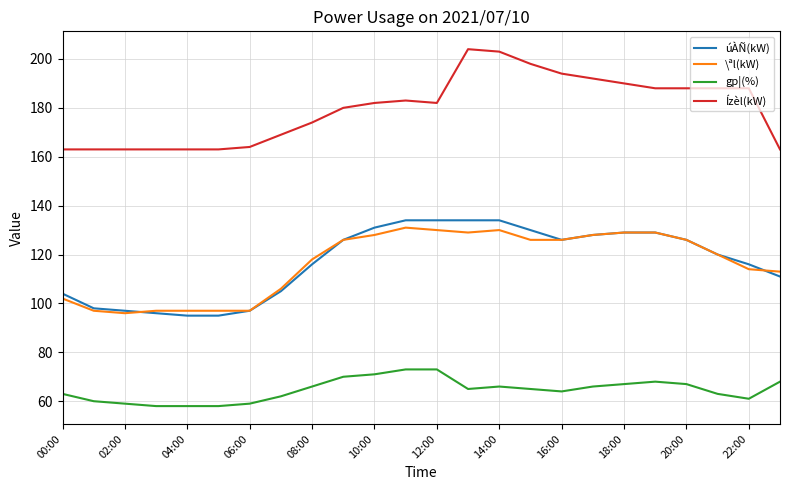

After their last crossing, which series has the higher values: úÀÑ(kW) or \ªl(kW)?

\ªl(kW)